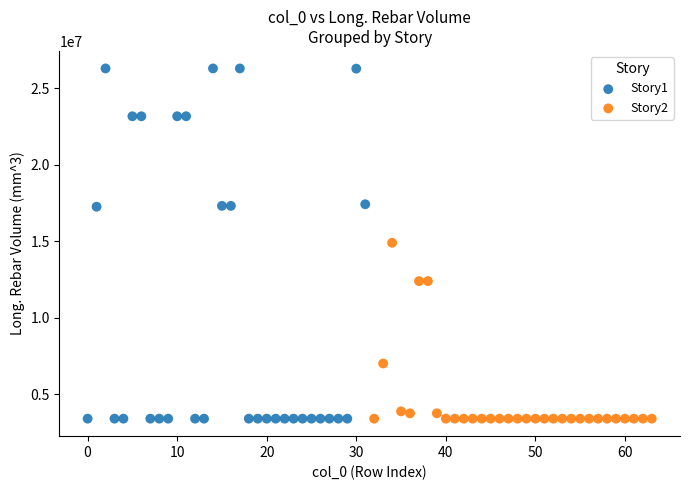

Which series has the largest Y range (max minus min)?

Story1